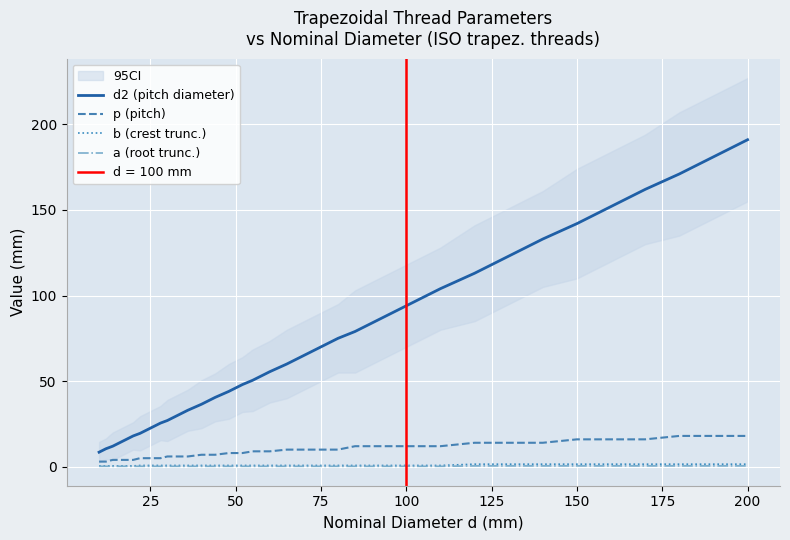

How many series are shown in this chart?

4